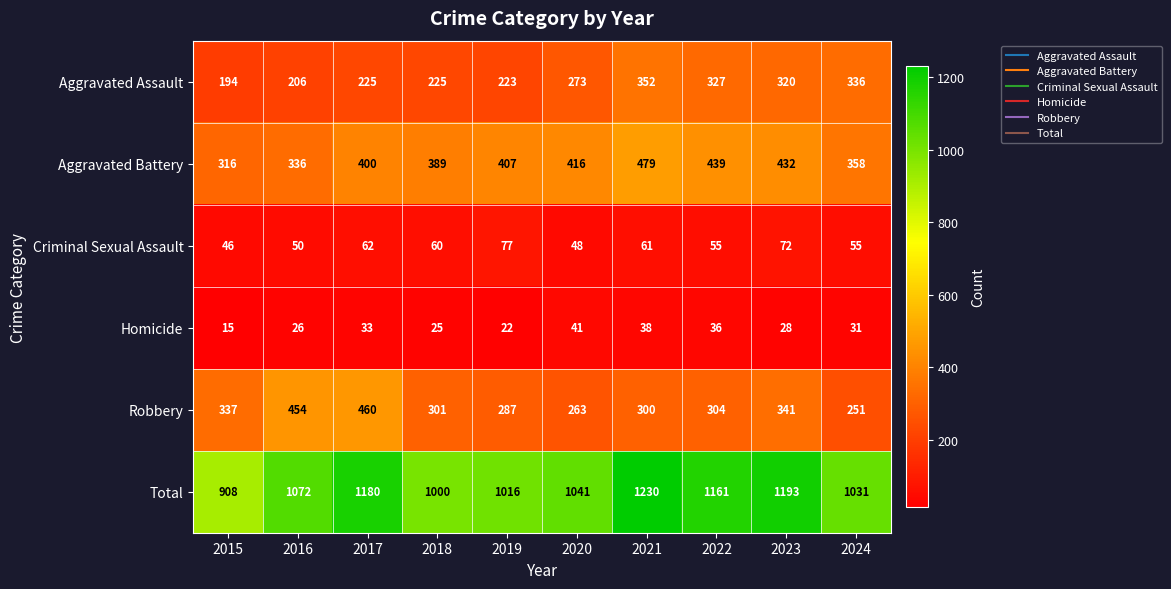

Which series has the largest total across all categories?

Total